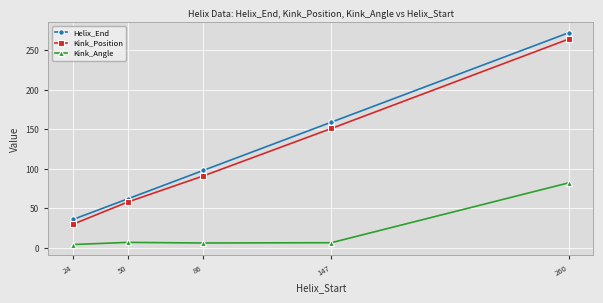

What is the value of the Kink_Angle point at the 2nd from the left?

7.0